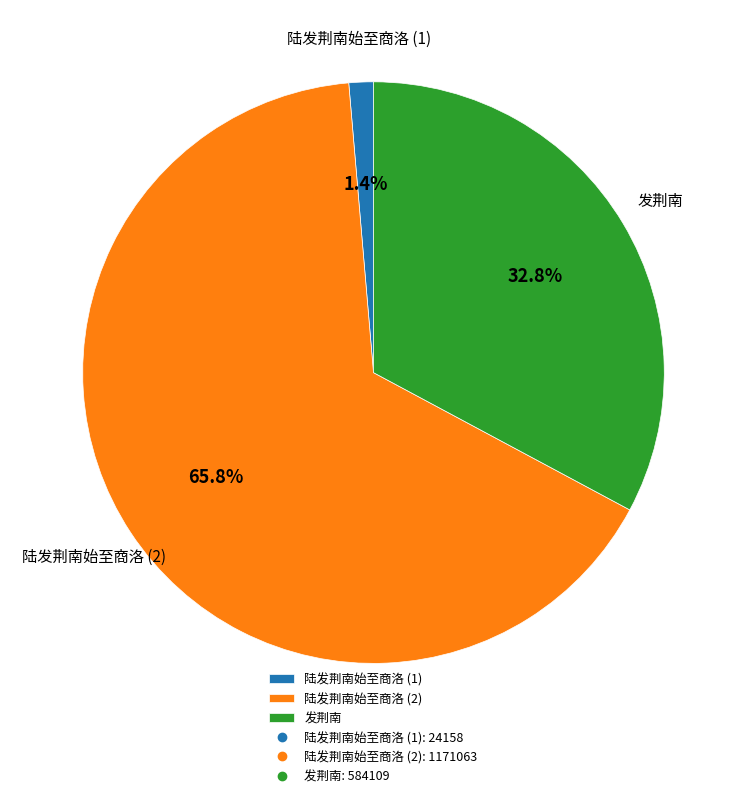

How much of the chart is everything except 发荆南?

67.2%